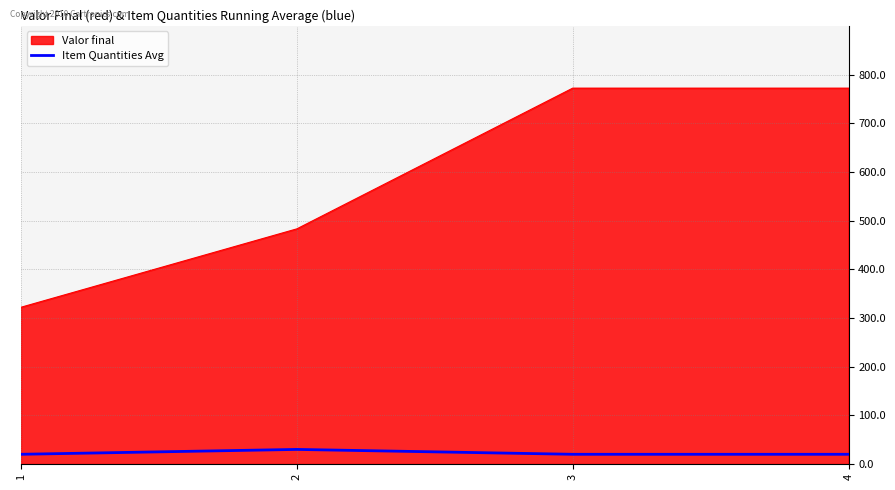

Which series has the largest total across all categories?

Valor final